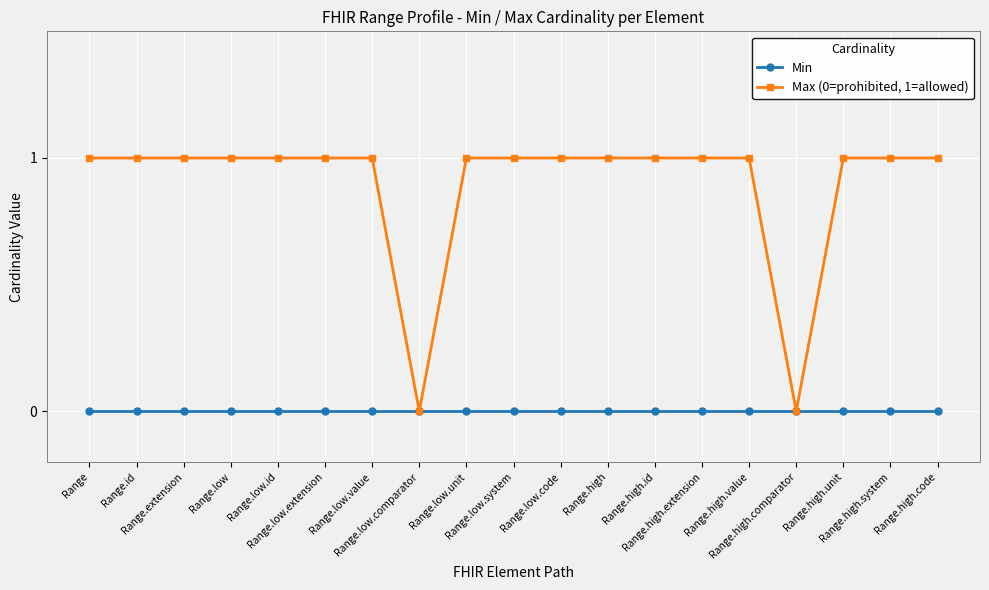

Reading left to right, transcribe all the data shown in this chart.

Min: 0	0	0	0	0	0	0	0	0	0	0	0	0	0	0	0	0	0	0
Max (0=prohibited, 1=allowed): 1	1	1	1	1	1	1	0	1	1	1	1	1	1	1	0	1	1	1